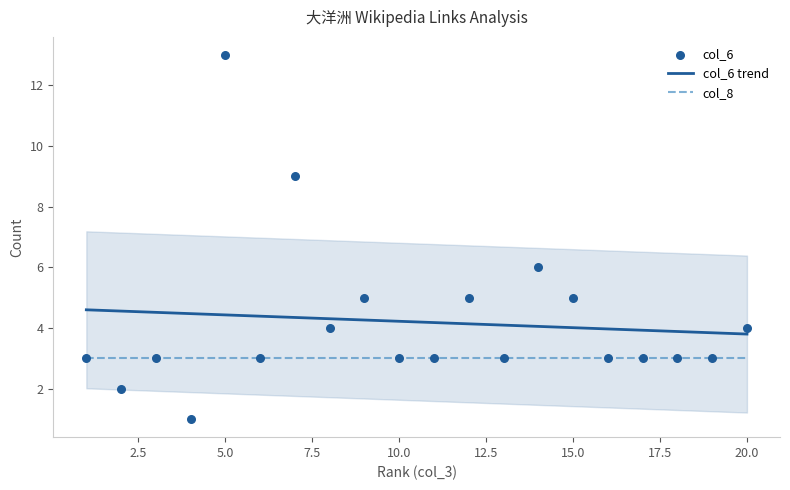

Is the value of col_6 at 8 greater than the value of col_8 at 18?

Yes